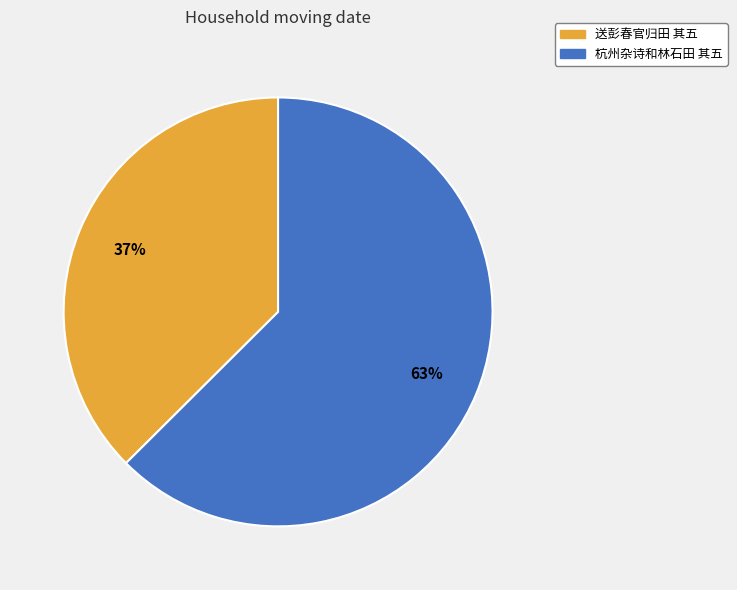

Between 杭州杂诗和林石田 其五 and 送彭春官归田 其五, which is larger?

杭州杂诗和林石田 其五